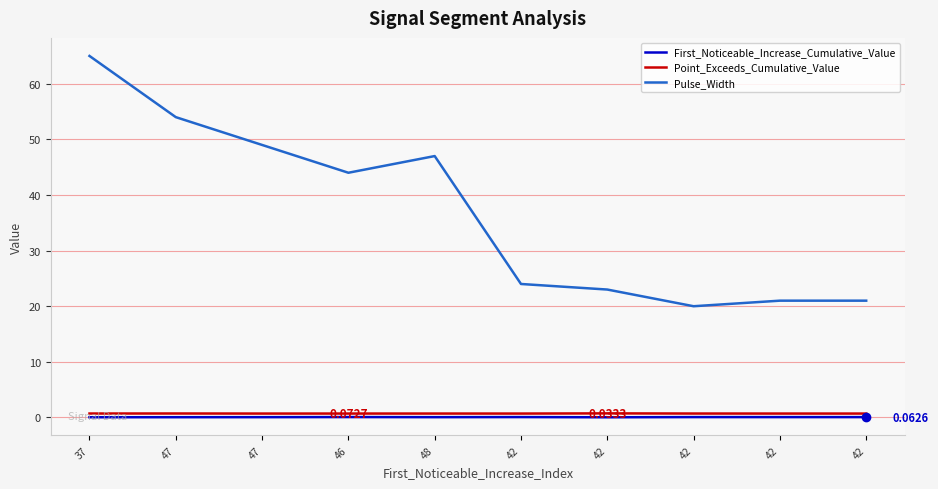

What is the sum of all First_Noticeable_Increase_Cumulative_Value values?

0.6